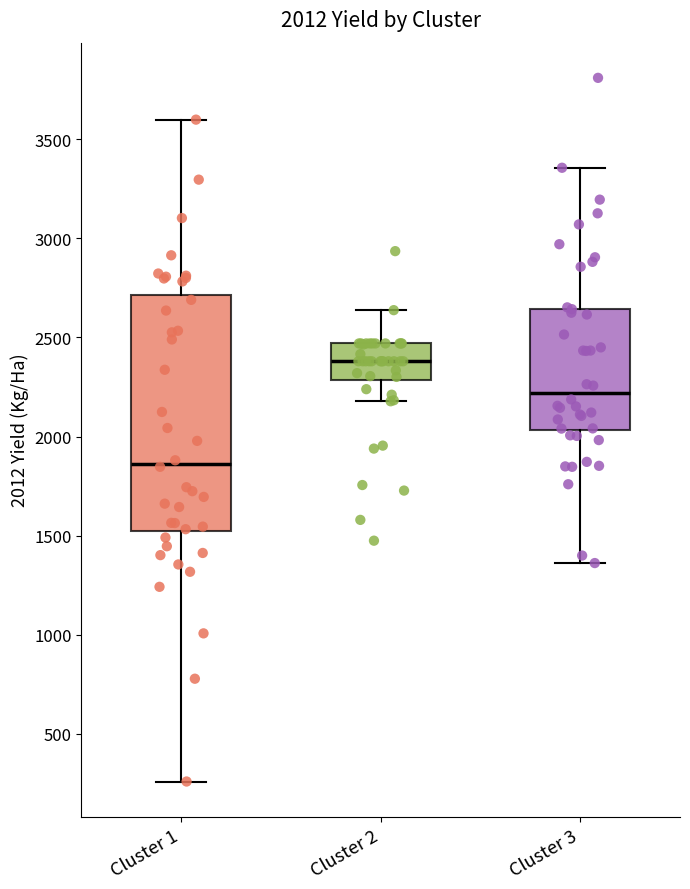

Which box has the highest median line?

Cluster 2